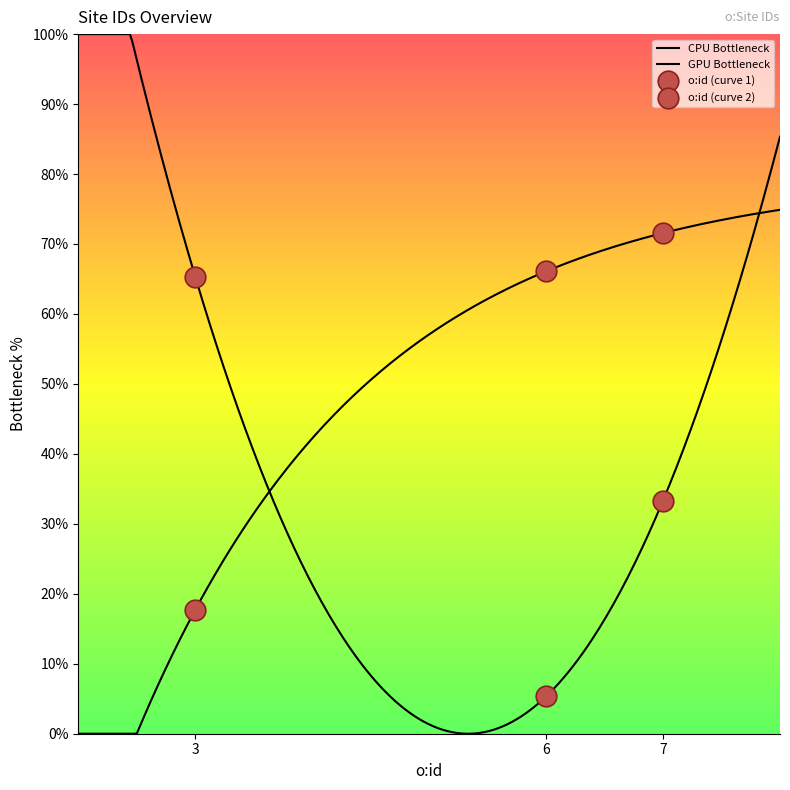

What is the ratio of the value at 7 to the value at 6?

1.1